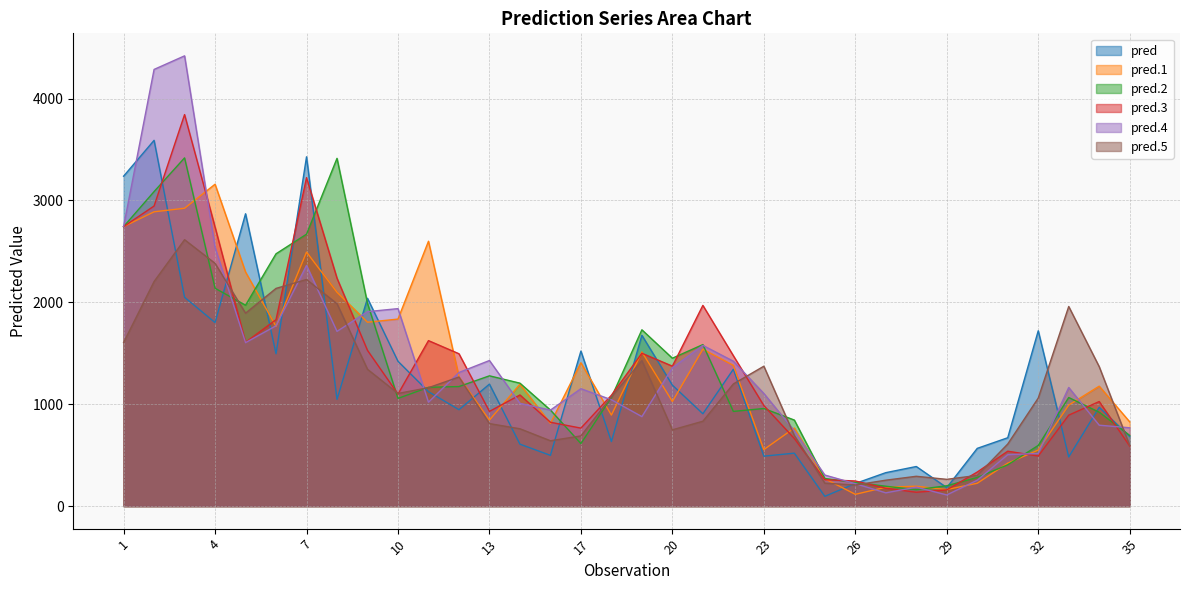

What is the spread (max minus min) of values at 22?

546.6